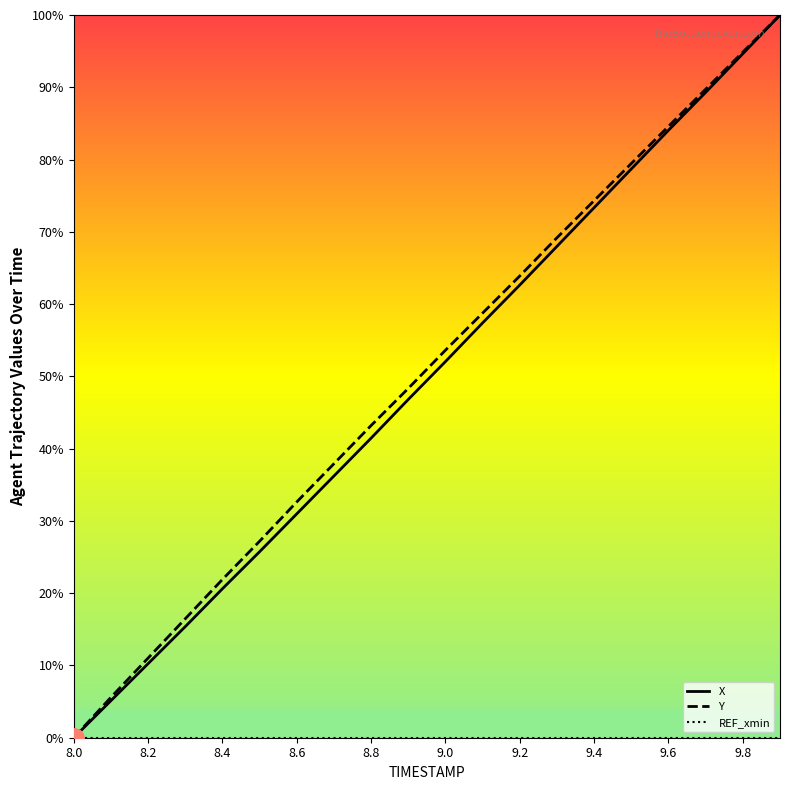

What is the highest value of the Y series?

100.0